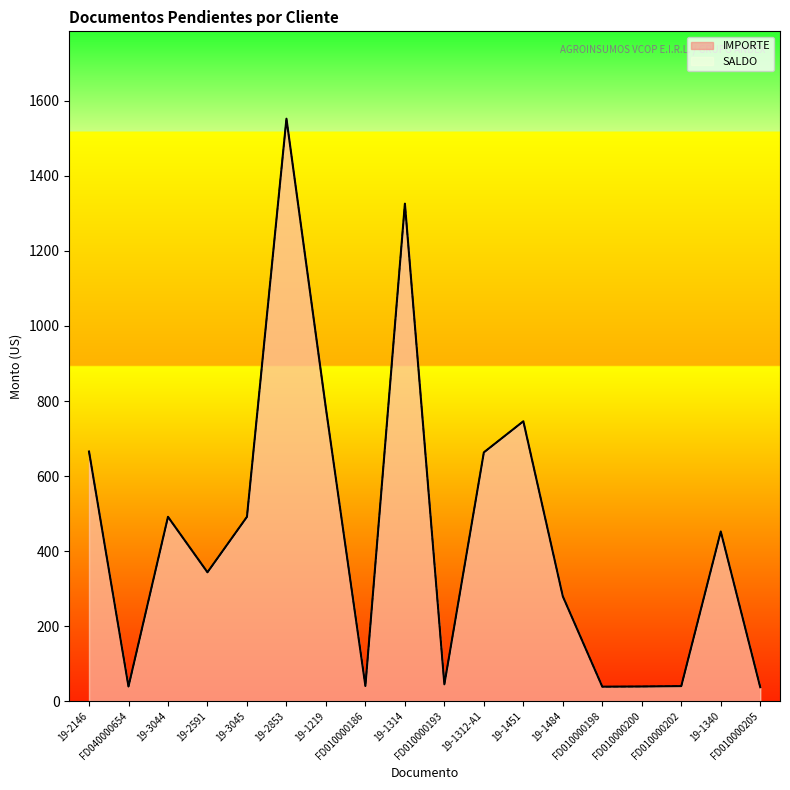

Which category has the highest value in the IMPORTE series?

19-2853